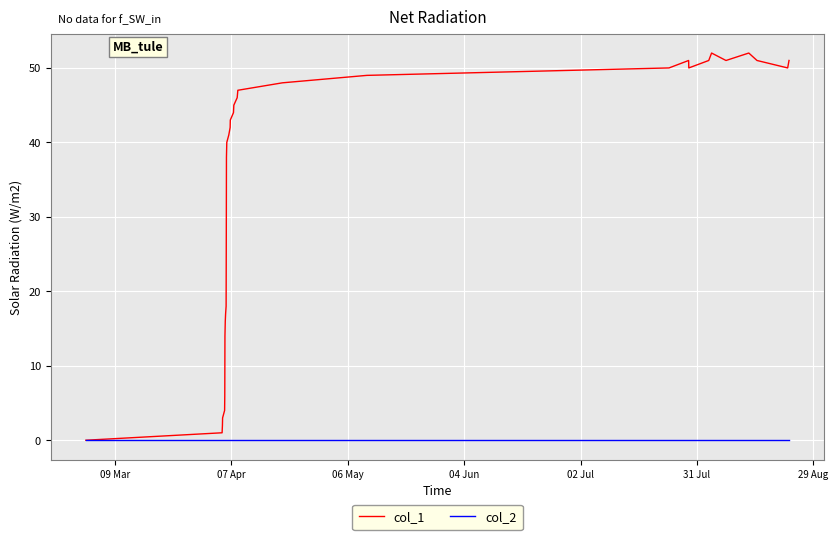

Which series has the widest spread of values?

col_1